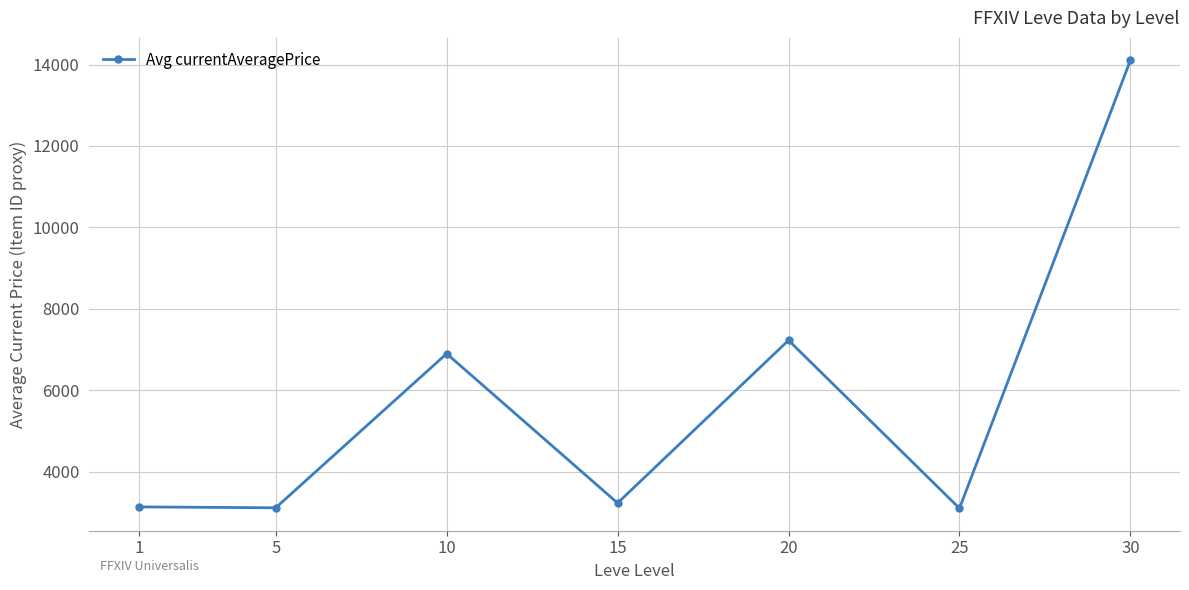

Which has a higher value, 5 or 30?

30